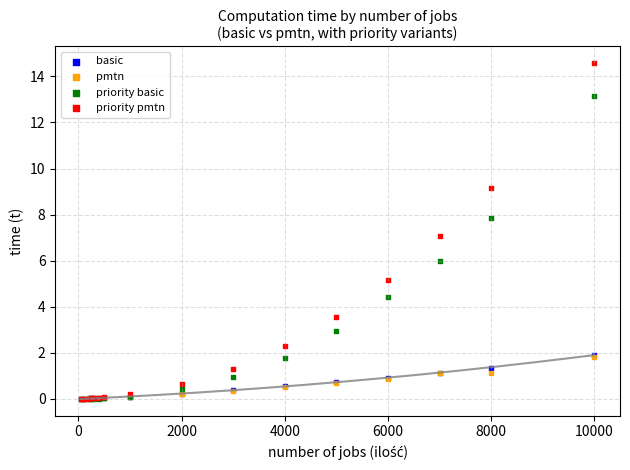

What are all the series names shown in the legend?

basic, pmtn, priority basic, priority pmtn